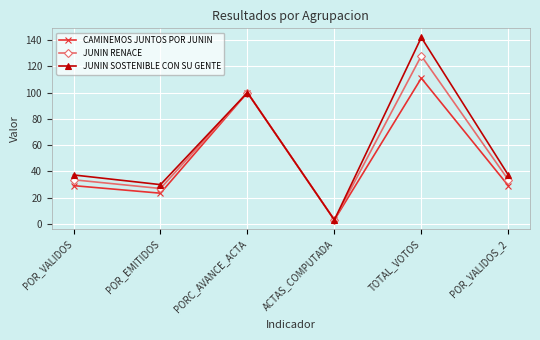

What is the difference between the second highest and minimum values in the JUNIN RENACE series?

97.0